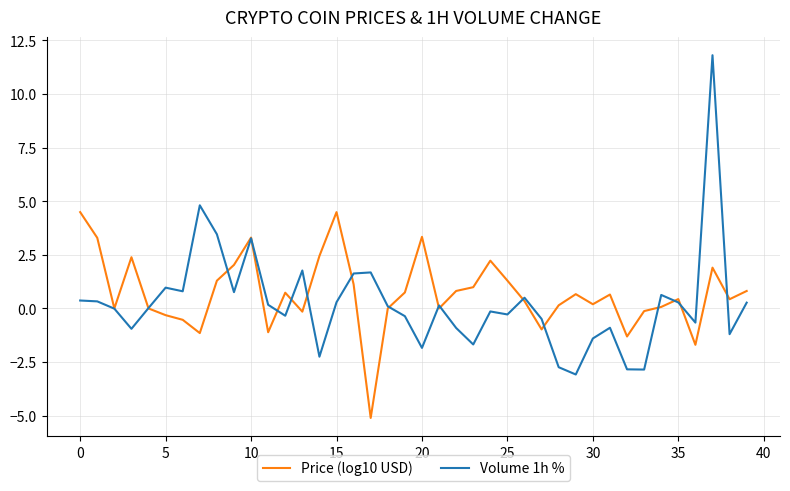

Which series ends up on top after the final intersection of Price (log10 USD) and Volume 1h %?

Price (log10 USD)